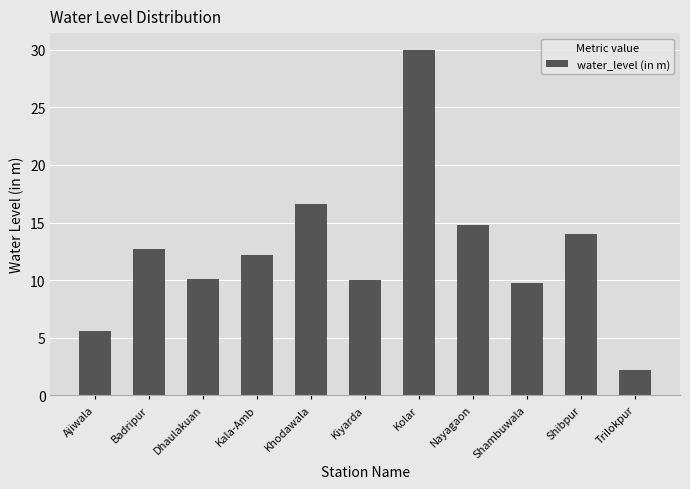

What is the average value?

12.6